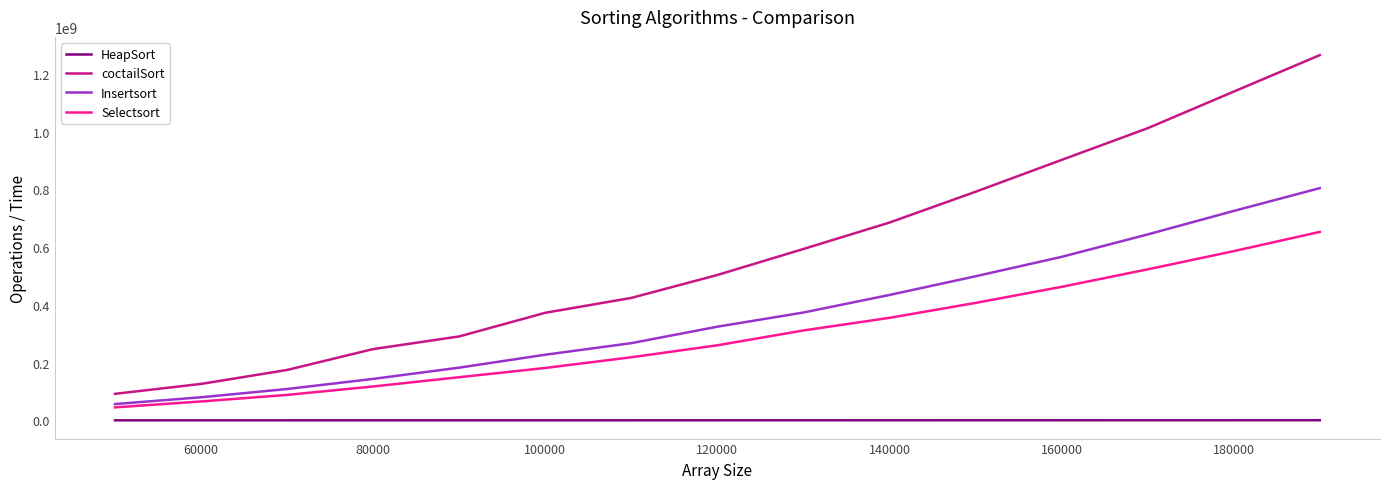

Which series has the largest range (max minus min)?

coctailSort